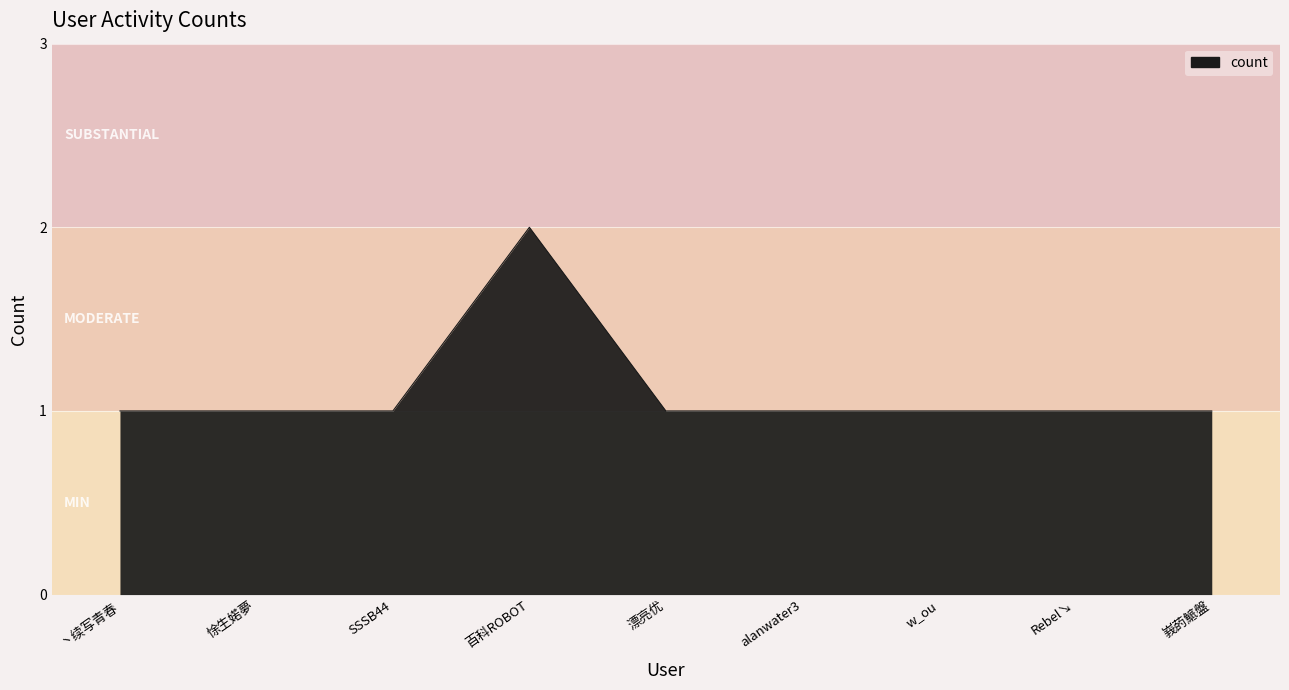

True or false: the data shows 1 at 百科ROBOT.

False